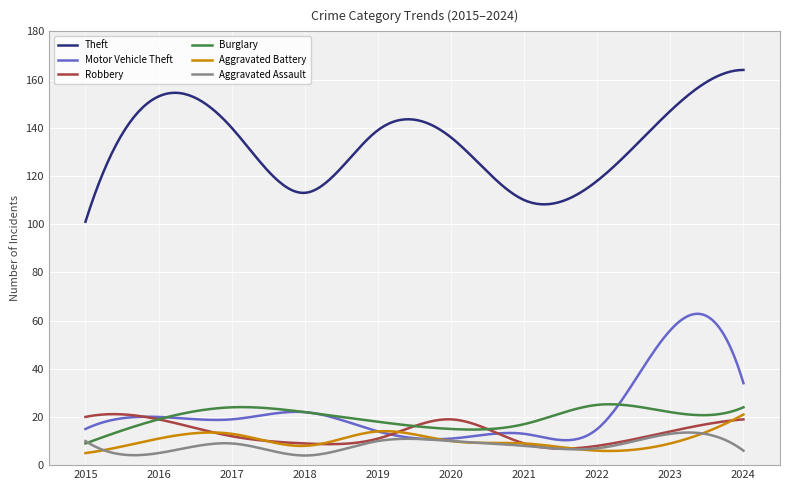

After their last crossing, which series has the higher values: Aggravated Assault or Aggravated Battery?

Aggravated Battery